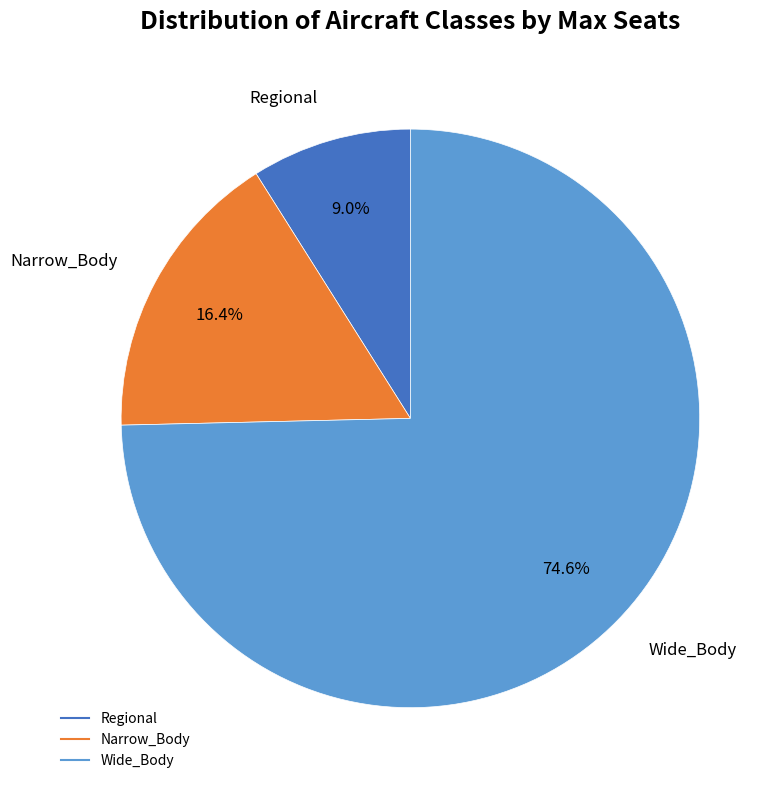

To the nearest percent, what portion does Wide_Body represent?

75%